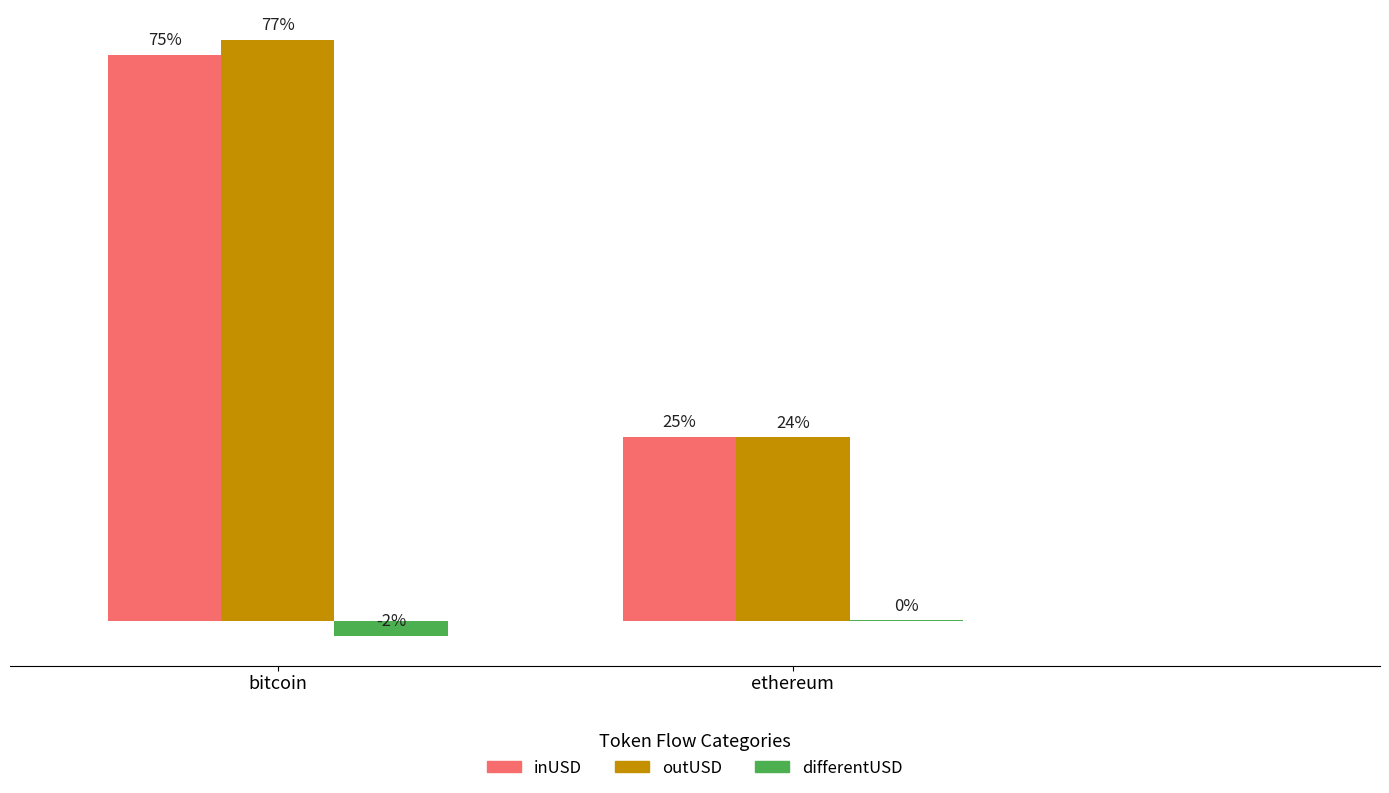

Between bitcoin and ethereum, which is larger?

bitcoin